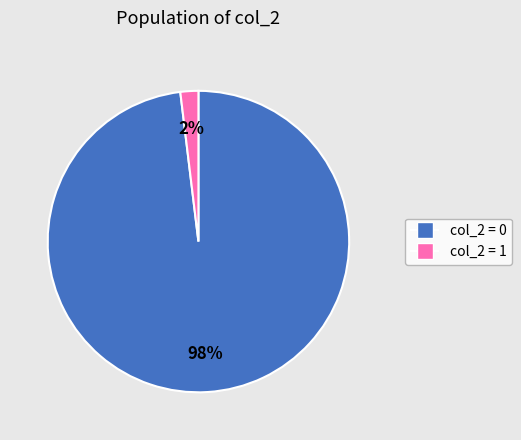

Is there any slice that represents more than half of the pie?

Yes